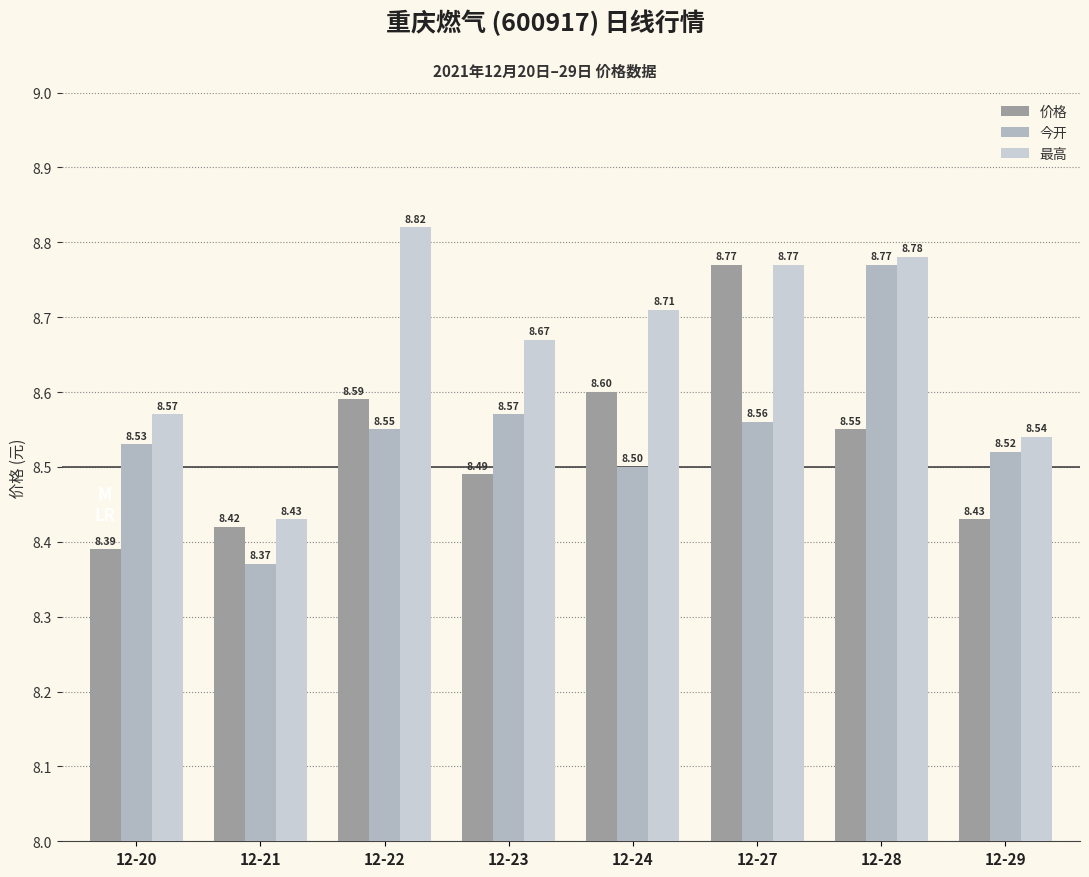

What is the value of the 价格 bar at the 5th from the left?

8.6